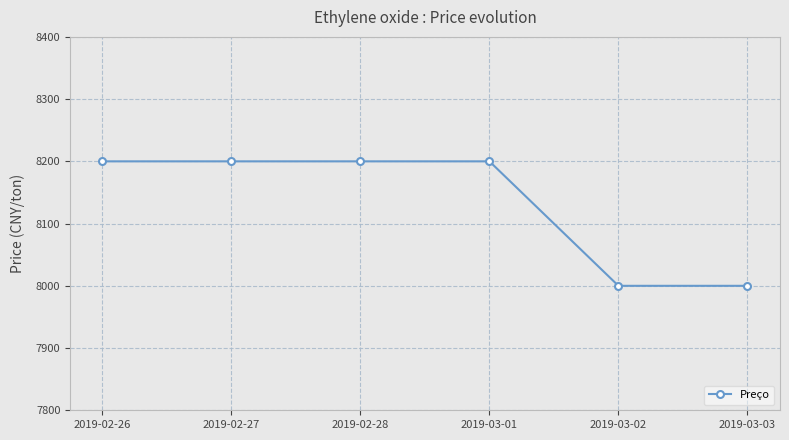

True or false: the data has more than 2 interior local peaks.

False